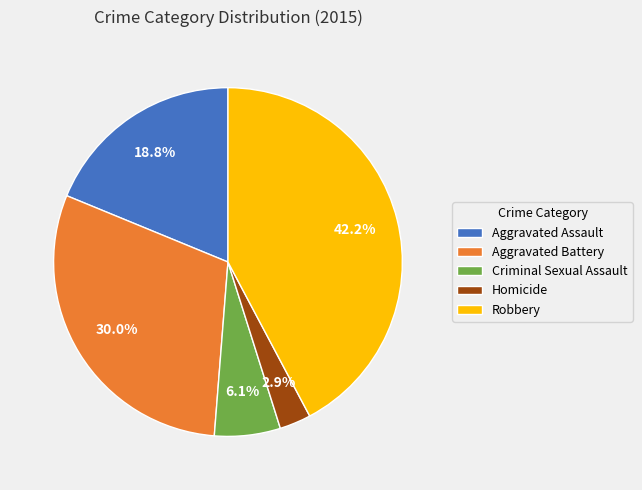

Is the sum of Robbery and Homicide greater than half?

No